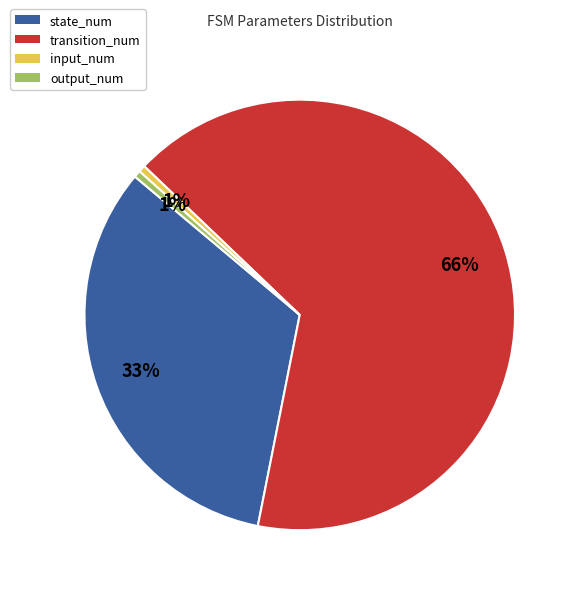

Is transition_num the majority of the pie?

Yes